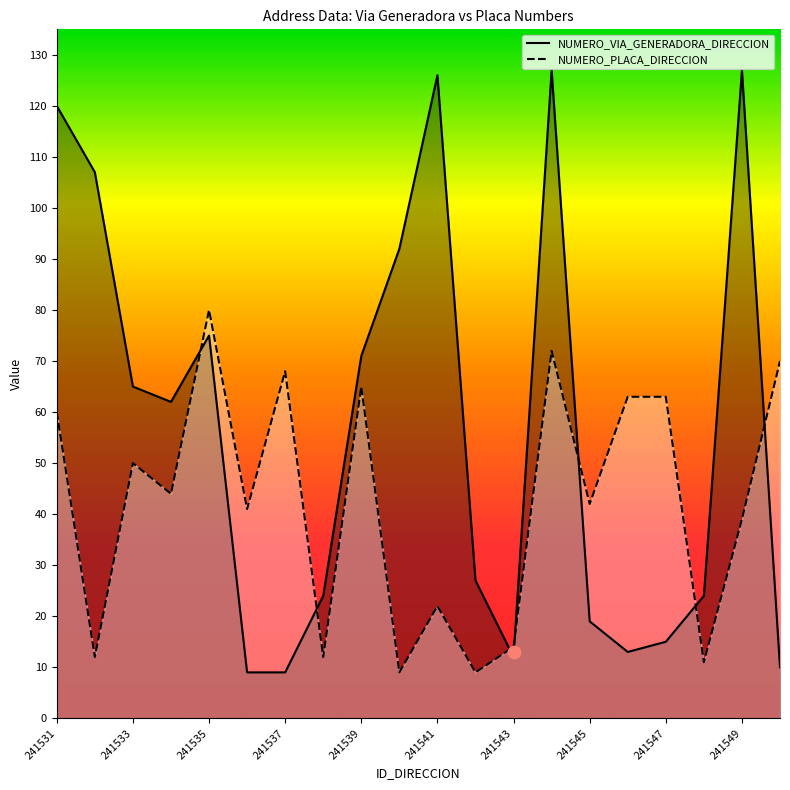

What are all the series names shown in the legend?

NUMERO_VIA_GENERADORA_DIRECCION, NUMERO_PLACA_DIRECCION